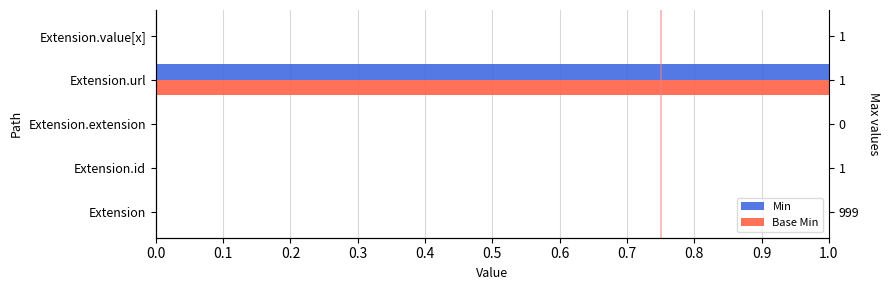

Which series has the largest total across all categories?

Min